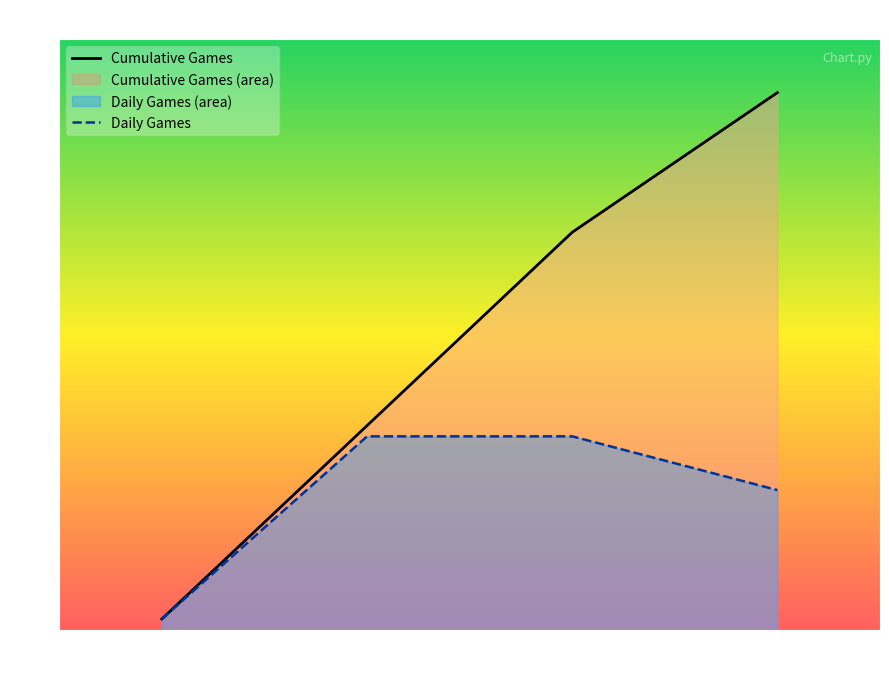

What is the average value of the Daily Games series?

12